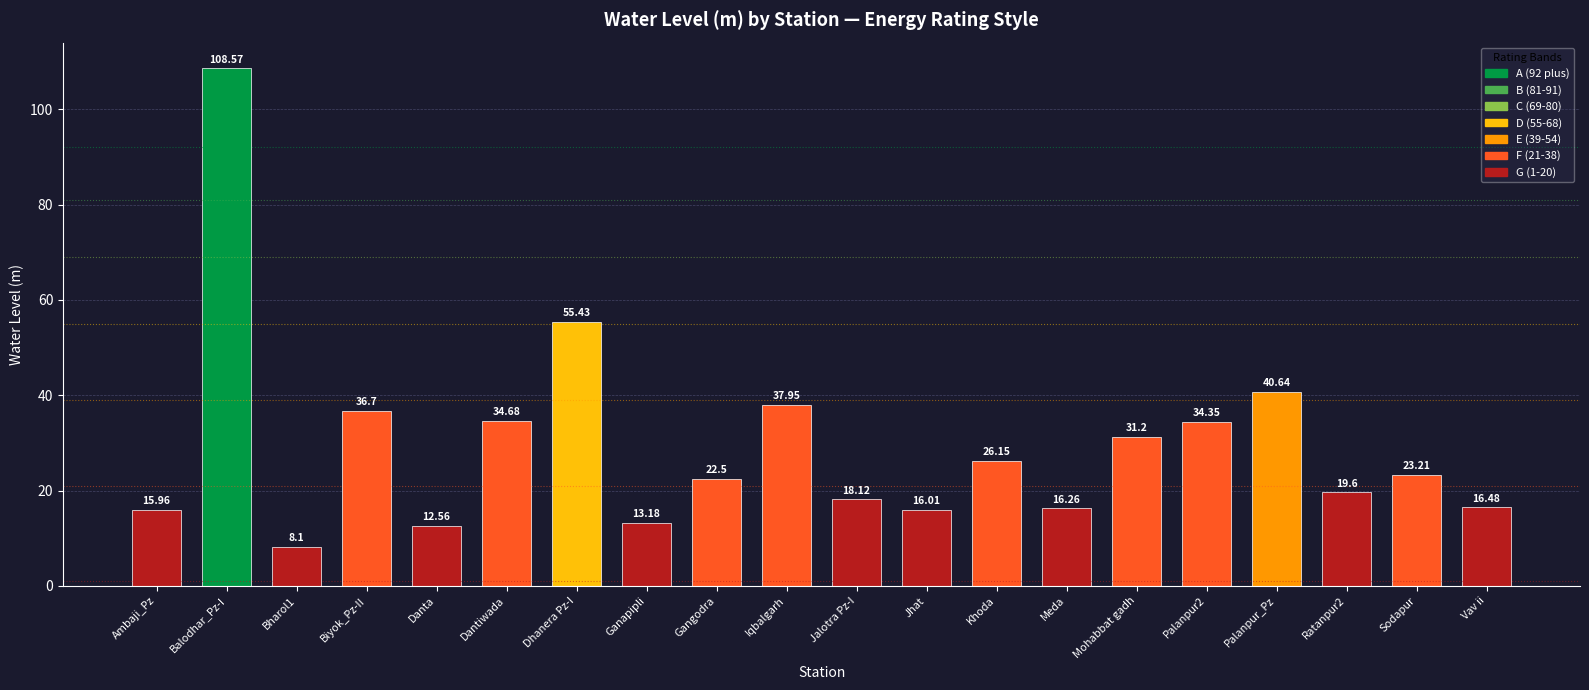

Approximately how many times larger is the value at Dantiwada compared to Jhat?

2.2